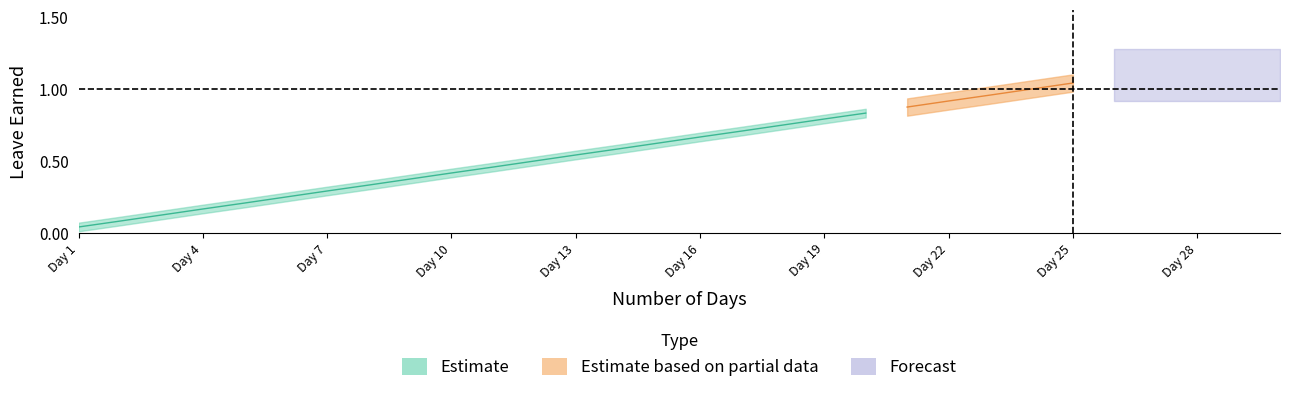

At which label is VL Earned closest to 0?

1